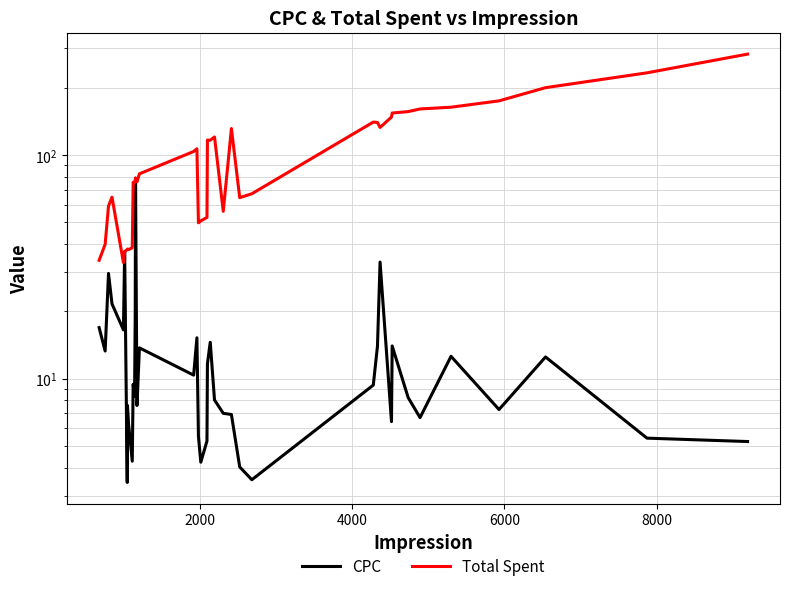

How many values in the Total Spent series are below 78?

20